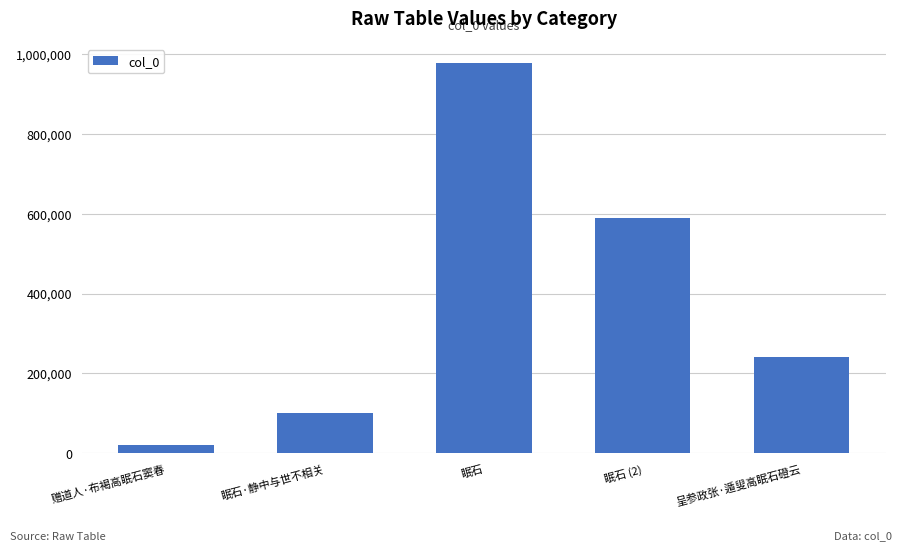

What is the label of the 4th bar from the left?

眠石 (2)